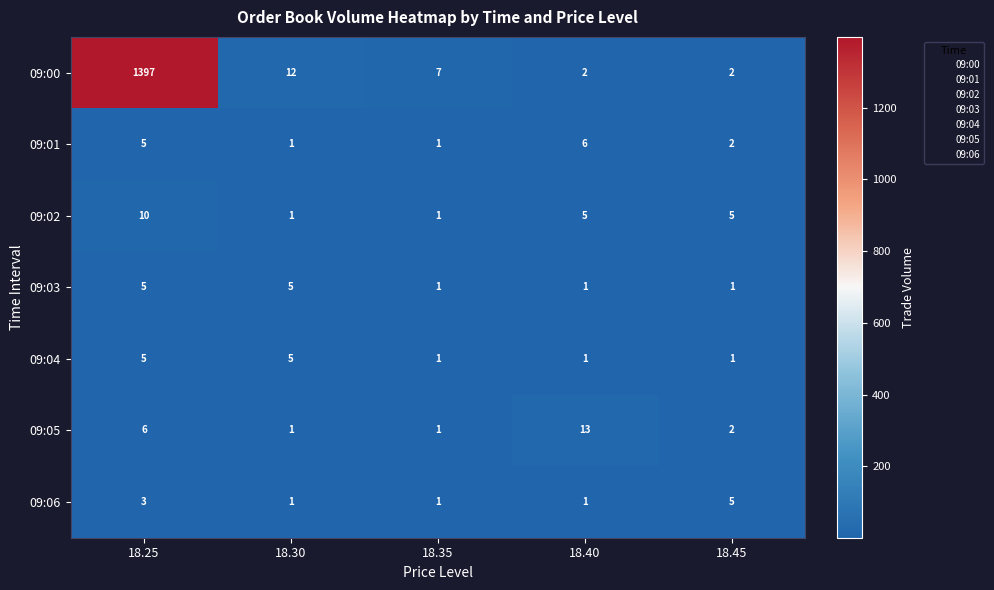

At which category is the sum across all series the highest?

18.25